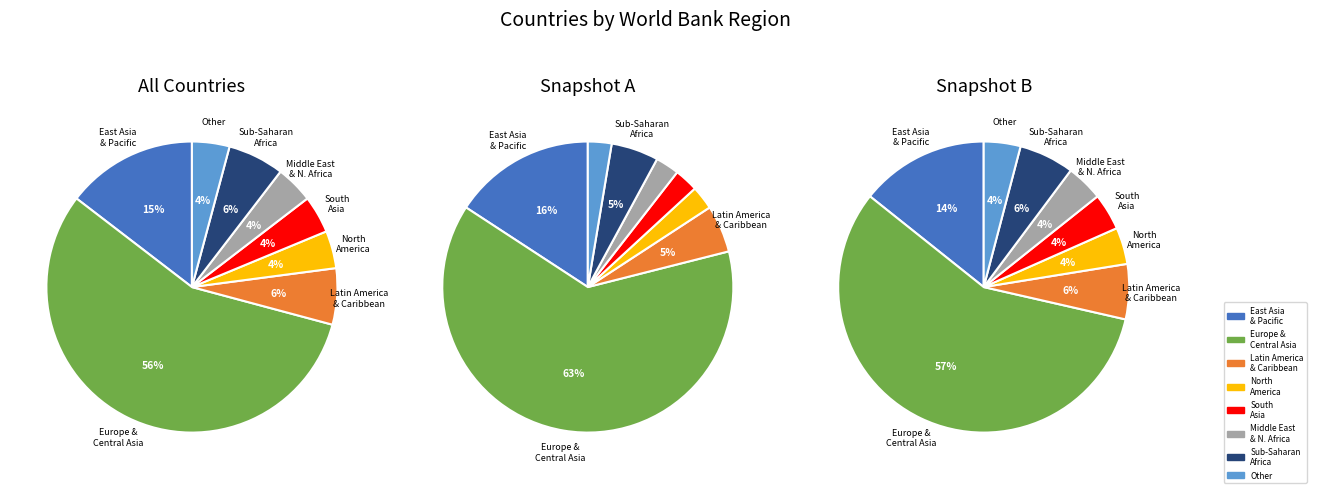

How many slices are in this pie chart?

8